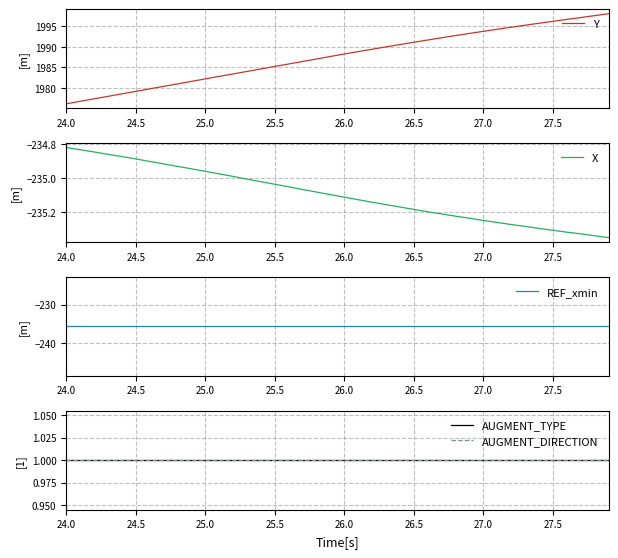

Reading left to right, transcribe all the data shown in this chart.

Y: 1976.1	1976.7	1977.3	1977.9	1978.5	1979.2	1979.8	1980.4	1981.0	1981.6	1982.2	1982.8	1983.4	1984.0	1984.6	1985.2	1985.8	1986.4	1987.0	1987.7	1988.3	1988.8	1989.4	1990.0	1990.6	1991.1	1991.7	1992.2	1992.8	1993.3	1993.8	1994.3	1994.8	1995.3	1995.8	1996.2	1996.7	1997.2	1997.6	1998.1
X: -234.8	-234.8	-234.8	-234.9	-234.9	-234.9	-234.9	-234.9	-234.9	-234.9	-235.0	-235.0	-235.0	-235.0	-235.0	-235.0	-235.0	-235.1	-235.1	-235.1	-235.1	-235.1	-235.1	-235.2	-235.2	-235.2	-235.2	-235.2	-235.2	-235.2	-235.2	-235.3	-235.3	-235.3	-235.3	-235.3	-235.3	-235.3	-235.3	-235.3
REF_xmin: -235.7	-235.7	-235.7	-235.7	-235.7	-235.7	-235.7	-235.7	-235.7	-235.7	-235.7	-235.7	-235.7	-235.7	-235.7	-235.7	-235.7	-235.7	-235.7	-235.7	-235.7	-235.7	-235.7	-235.7	-235.7	-235.7	-235.7	-235.7	-235.7	-235.7	-235.7	-235.7	-235.7	-235.7	-235.7	-235.7	-235.7	-235.7	-235.7	-235.7
AUGMENT_TYPE: 1.0	1.0	1.0	1.0	1.0	1.0	1.0	1.0	1.0	1.0	1.0	1.0	1.0	1.0	1.0	1.0	1.0	1.0	1.0	1.0	1.0	1.0	1.0	1.0	1.0	1.0	1.0	1.0	1.0	1.0	1.0	1.0	1.0	1.0	1.0	1.0	1.0	1.0	1.0	1.0
AUGMENT_DIRECTION: 1.0	1.0	1.0	1.0	1.0	1.0	1.0	1.0	1.0	1.0	1.0	1.0	1.0	1.0	1.0	1.0	1.0	1.0	1.0	1.0	1.0	1.0	1.0	1.0	1.0	1.0	1.0	1.0	1.0	1.0	1.0	1.0	1.0	1.0	1.0	1.0	1.0	1.0	1.0	1.0